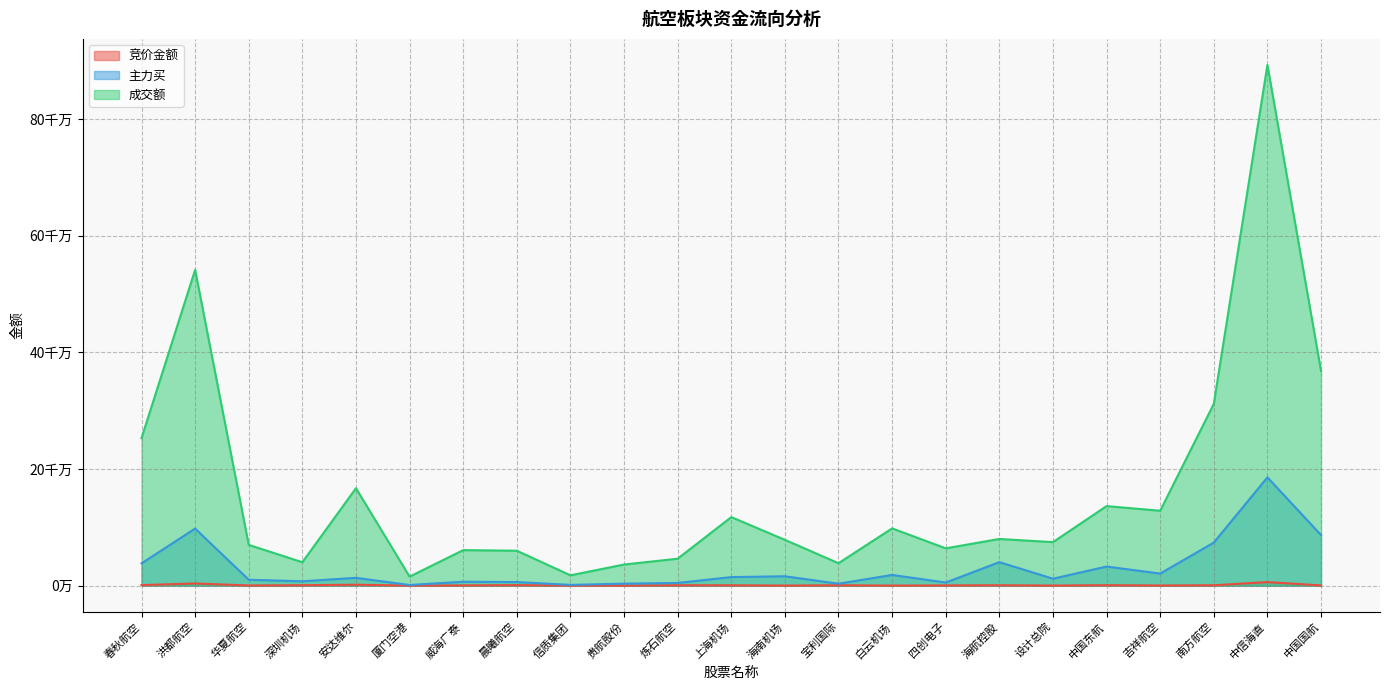

What is the total value across all series at 设计总院?

86558684